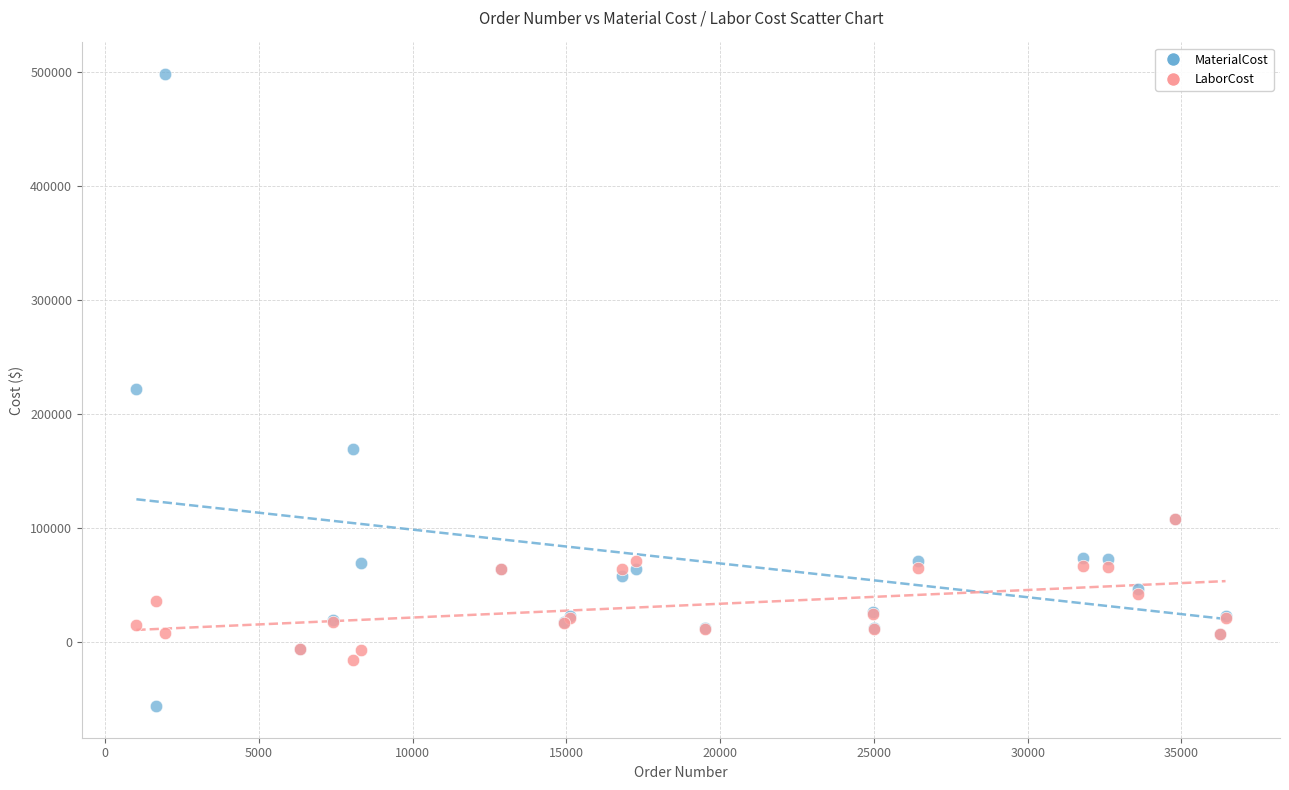

What are all the series names shown in the legend?

MaterialCost, LaborCost